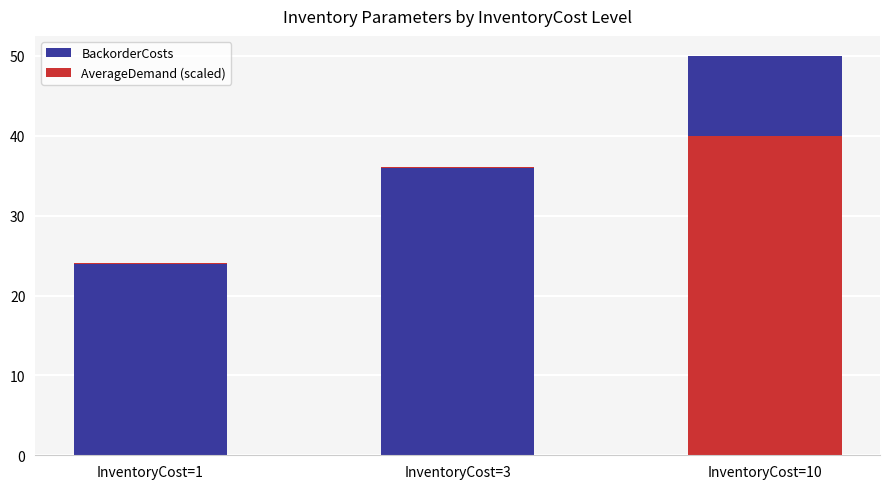

The value of AverageDemand (scaled) at InventoryCost=1 is 0.1. True or false?

True